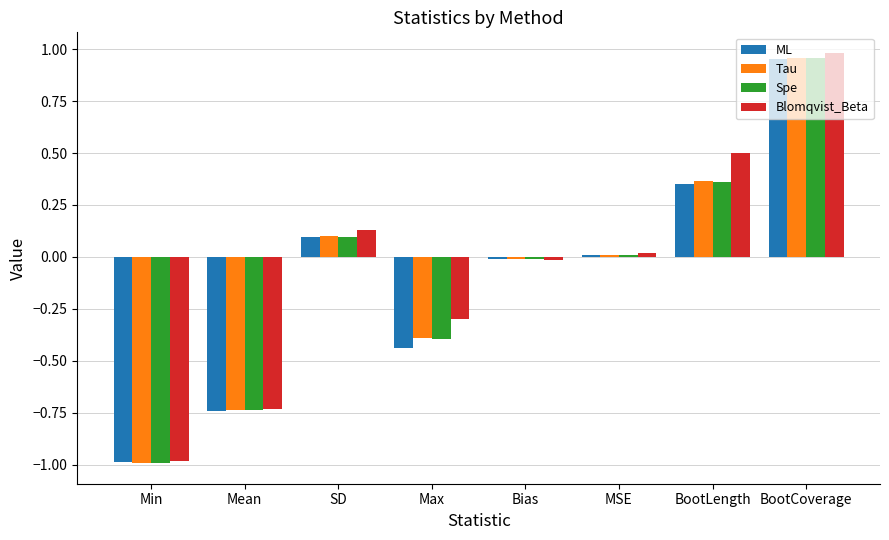

How many data points in ML are less than 0?

4